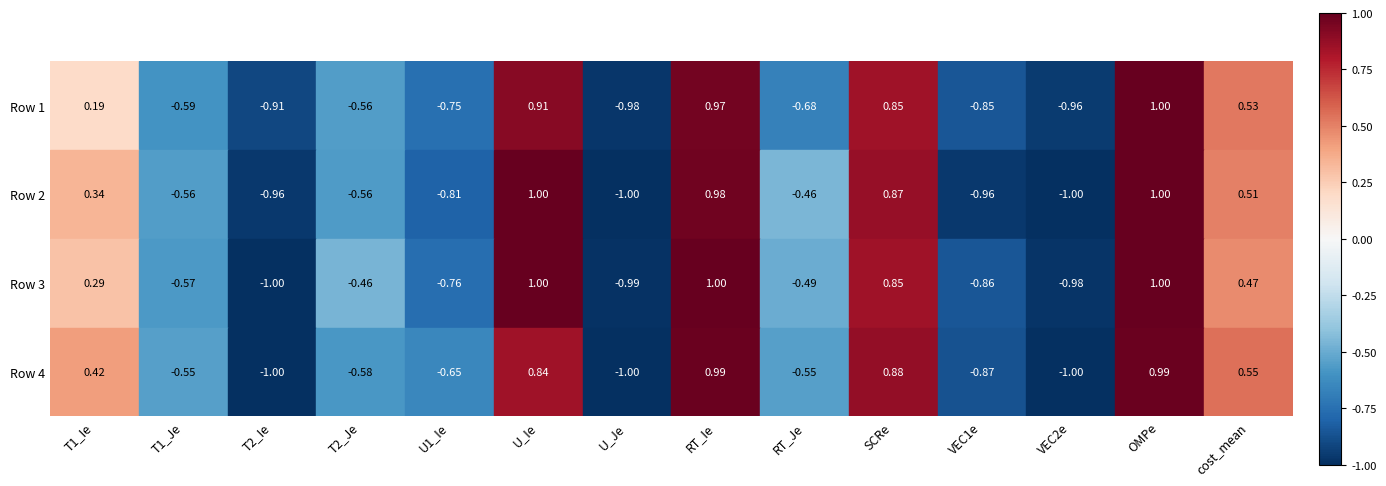

Reading left to right, extract all data points from this chart.

1: 0=0.2	1=-0.6	2=-0.9	3=-0.6	4=-0.8	5=0.9	6=-1.0	7=1.0	8=-0.7	9=0.9	10=-0.9	11=-1.0	12=1.0	13=0.5
2: 0=0.3	1=-0.6	2=-1.0	3=-0.6	4=-0.8	5=1.0	6=-1.0	7=1.0	8=-0.5	9=0.9	10=-1.0	11=-1.0	12=1.0	13=0.5
3: 0=0.3	1=-0.6	2=-1.0	3=-0.5	4=-0.8	5=1.0	6=-1.0	7=1.0	8=-0.5	9=0.9	10=-0.9	11=-1.0	12=1.0	13=0.5
4: 0=0.4	1=-0.6	2=-1.0	3=-0.6	4=-0.6	5=0.8	6=-1.0	7=1.0	8=-0.5	9=0.9	10=-0.9	11=-1.0	12=1.0	13=0.6